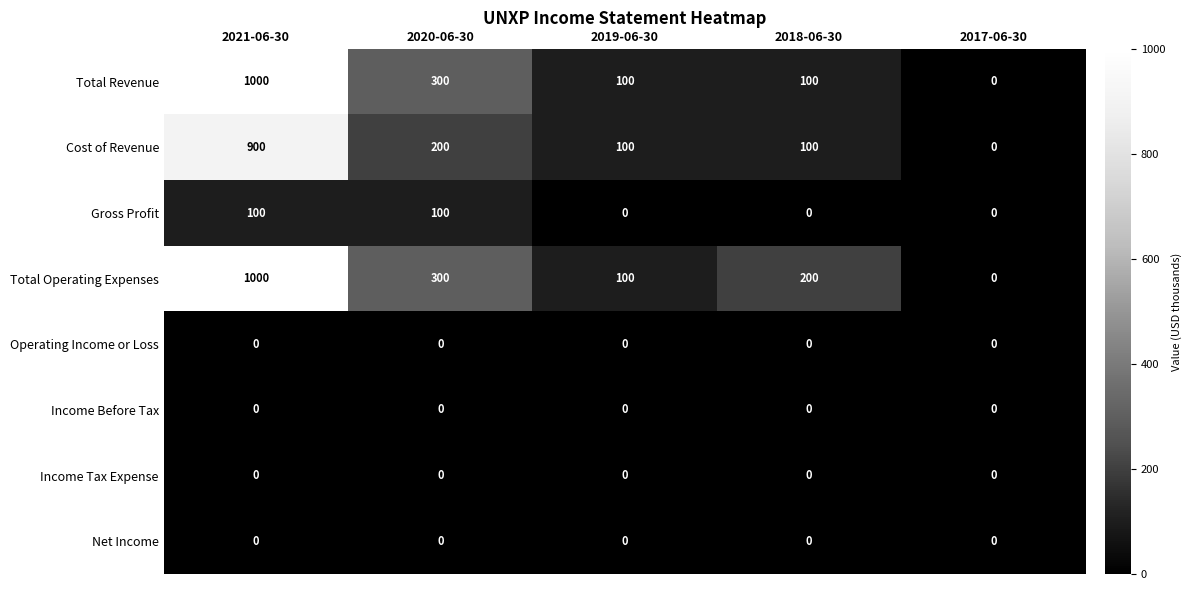

What is the difference between the Total Revenue values at 2019-06-30 and 2017-06-30?

100